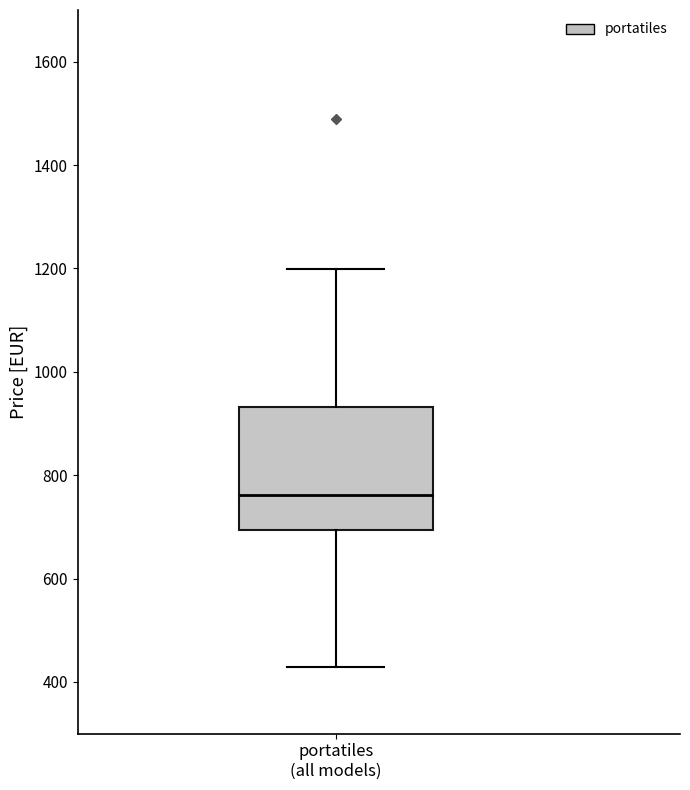

Where does the lower whisker of the box for portatiles (all models) end on the y-axis? The values are not printed on the chart, so give them approximately, as read against the axis.

420